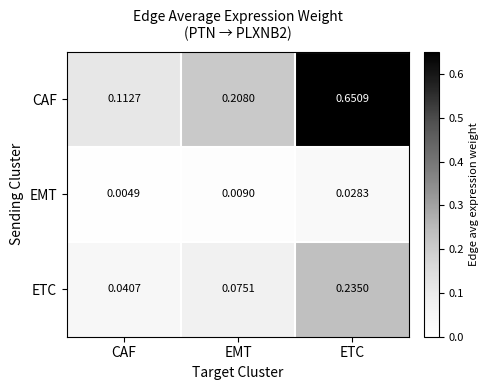

At which label is EMT closest to 0?

CAF